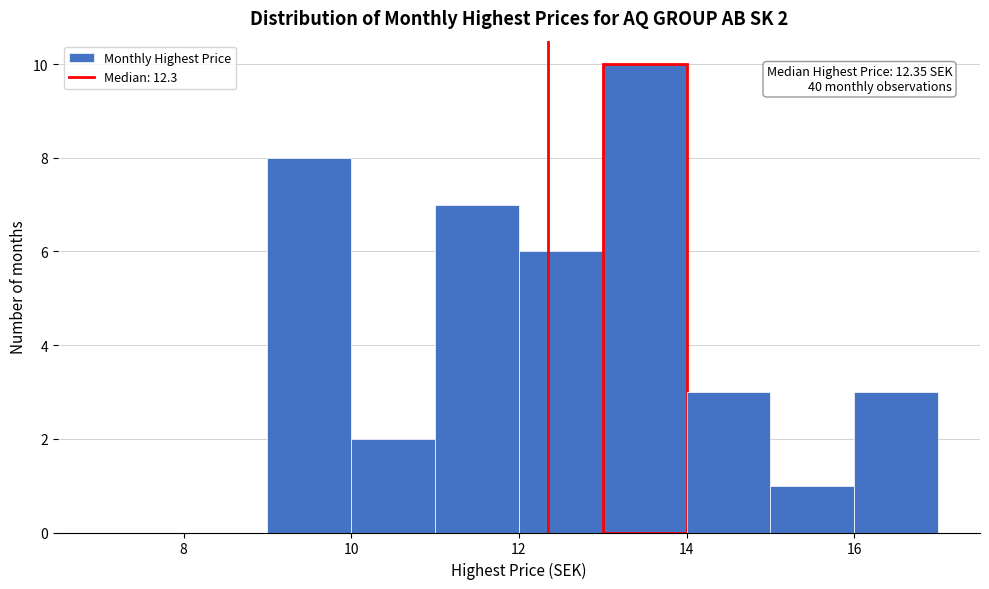

Which range on the x-axis has the tallest bar?

13 to 14